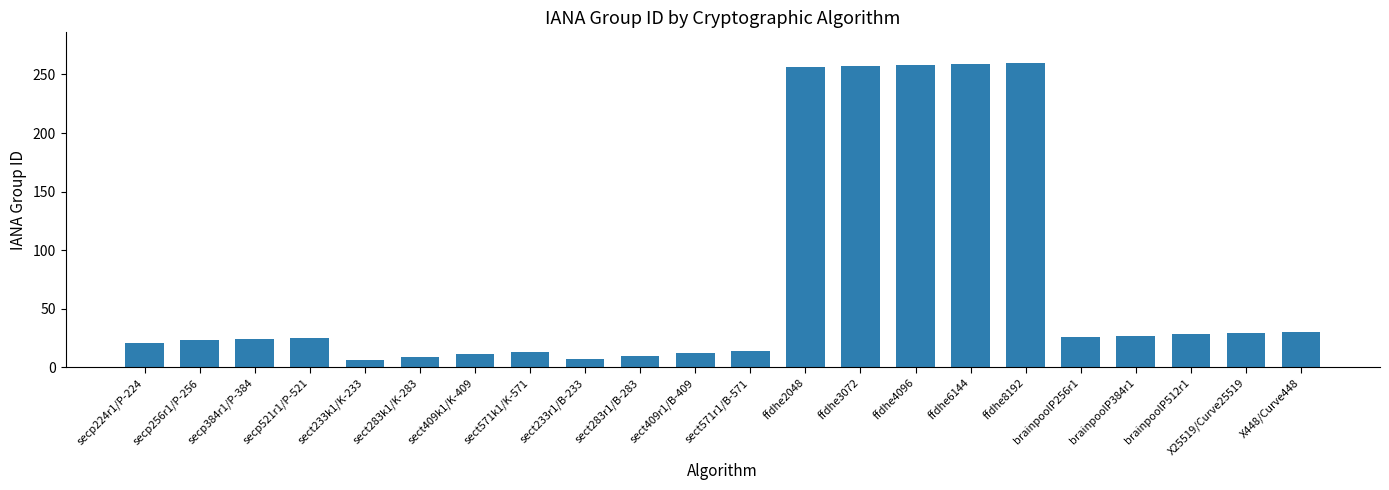

What is the minimum value shown in the chart?

6